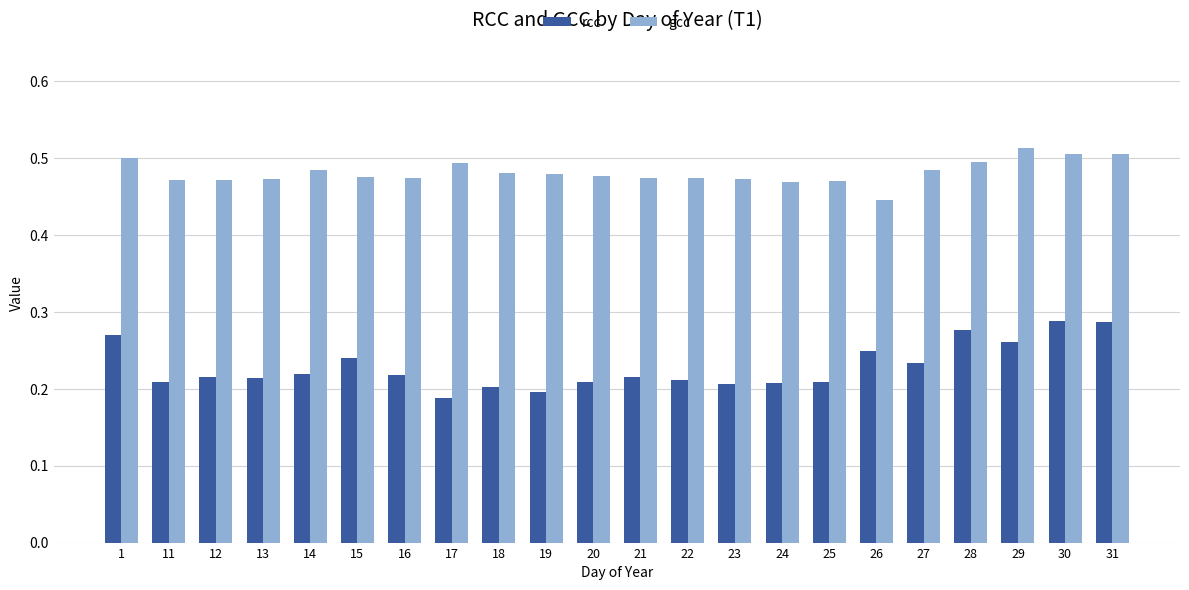

Count the rcc values in the range 0 to 1.

22